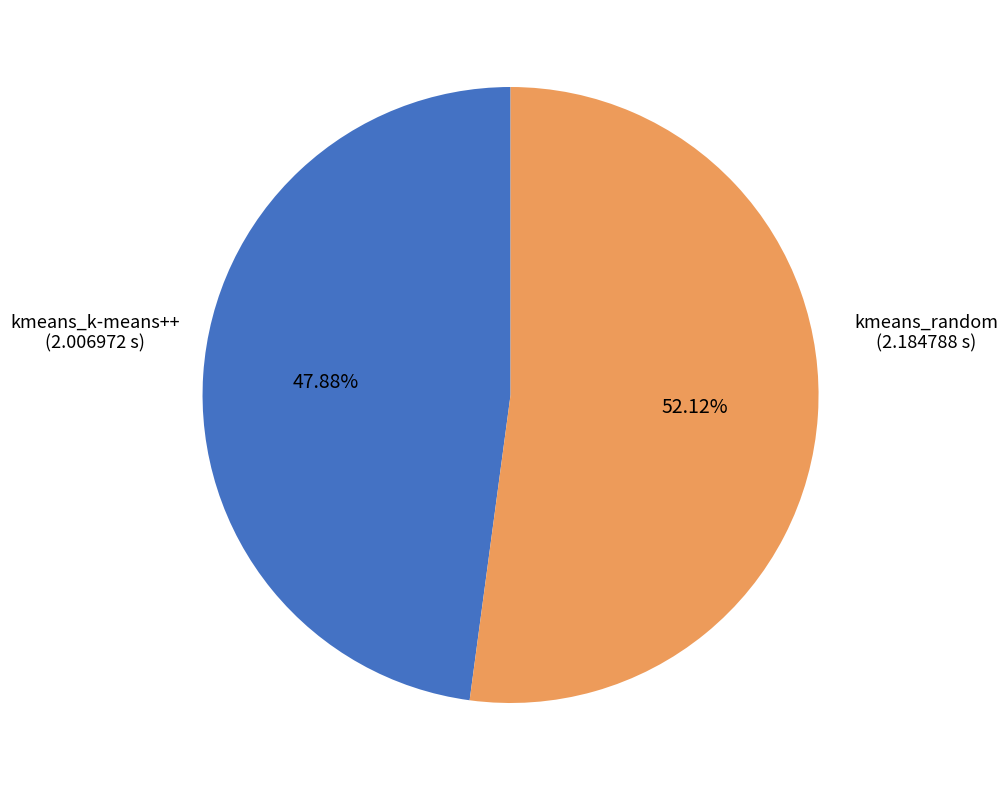

What portion of the pie excludes kmeans_k-means++?

52.1%